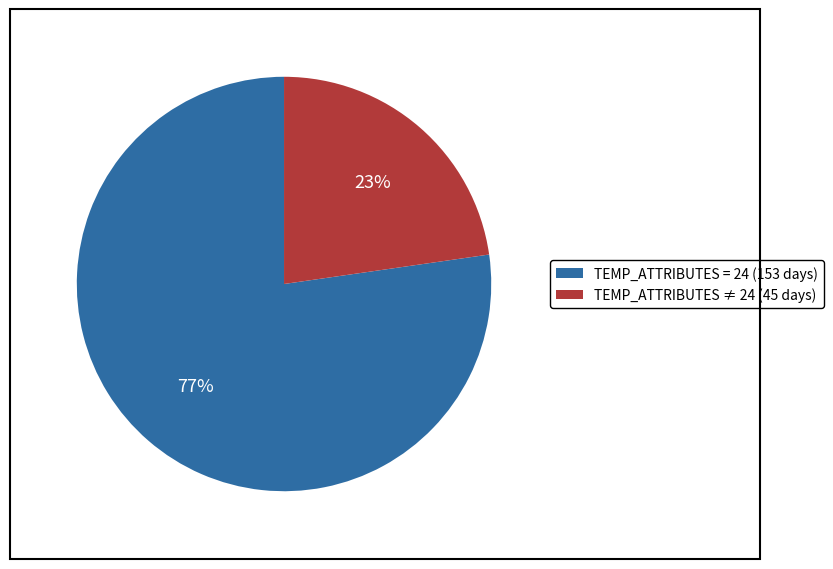

To the nearest percent, what is the average slice percentage?

50%